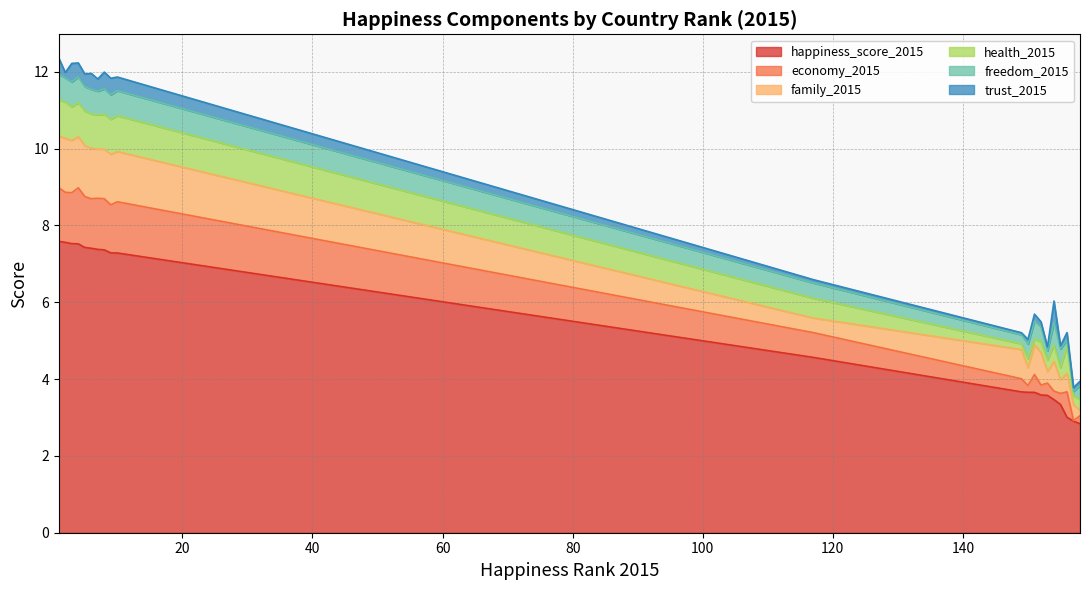

True or false: trust_2015 and health_2015 intersect in this chart.

True